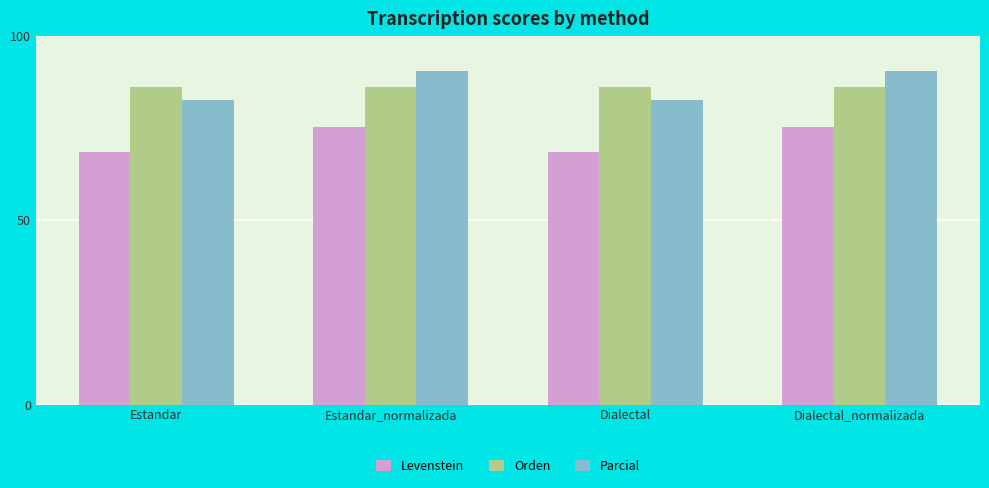

True or false: Parcial has a value of 82.7 at Dialectal.

True